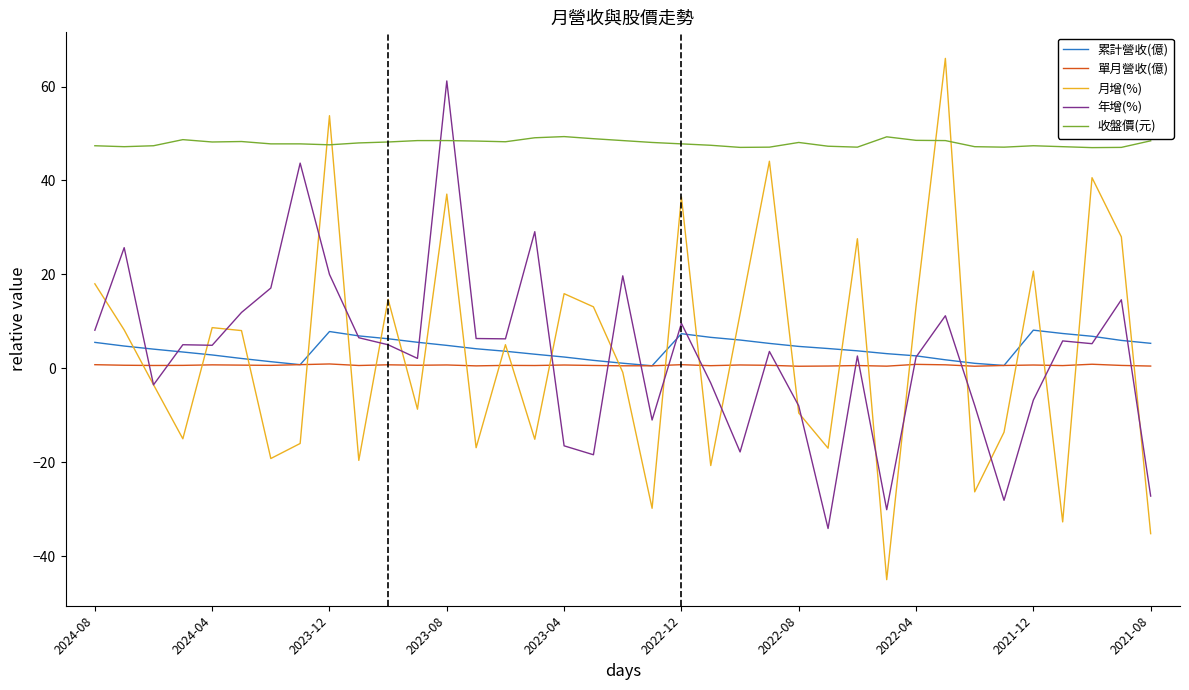

Which series has the largest total across all categories?

收盤價(元)